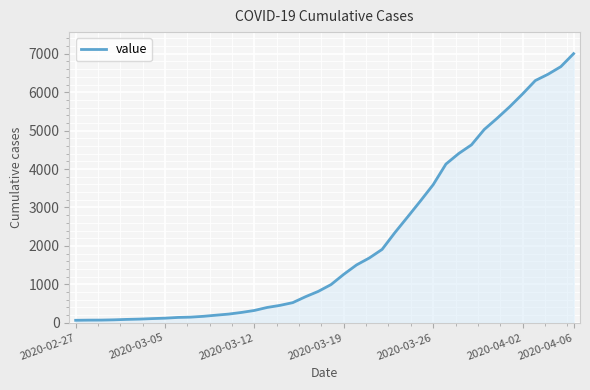

What is the greatest value displayed?

7004